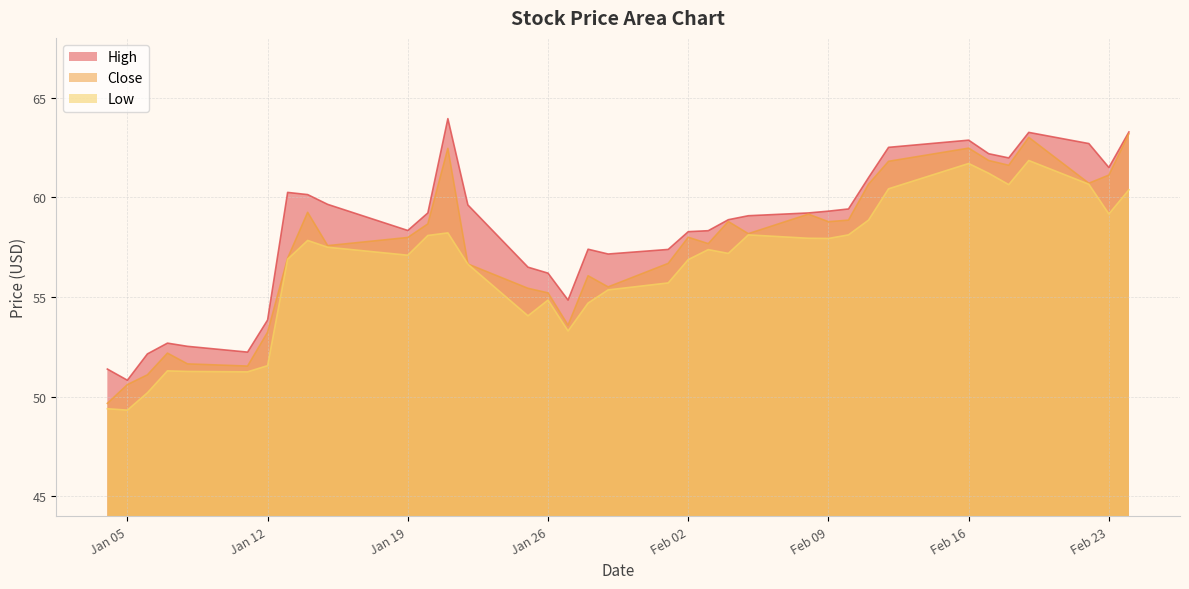

True or false: Low and High cross at least once.

False